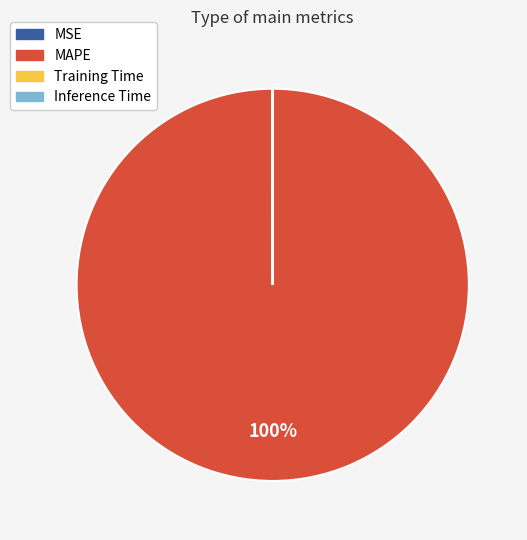

To the nearest percent, what is the difference between the largest and smallest slice percentages?

100%